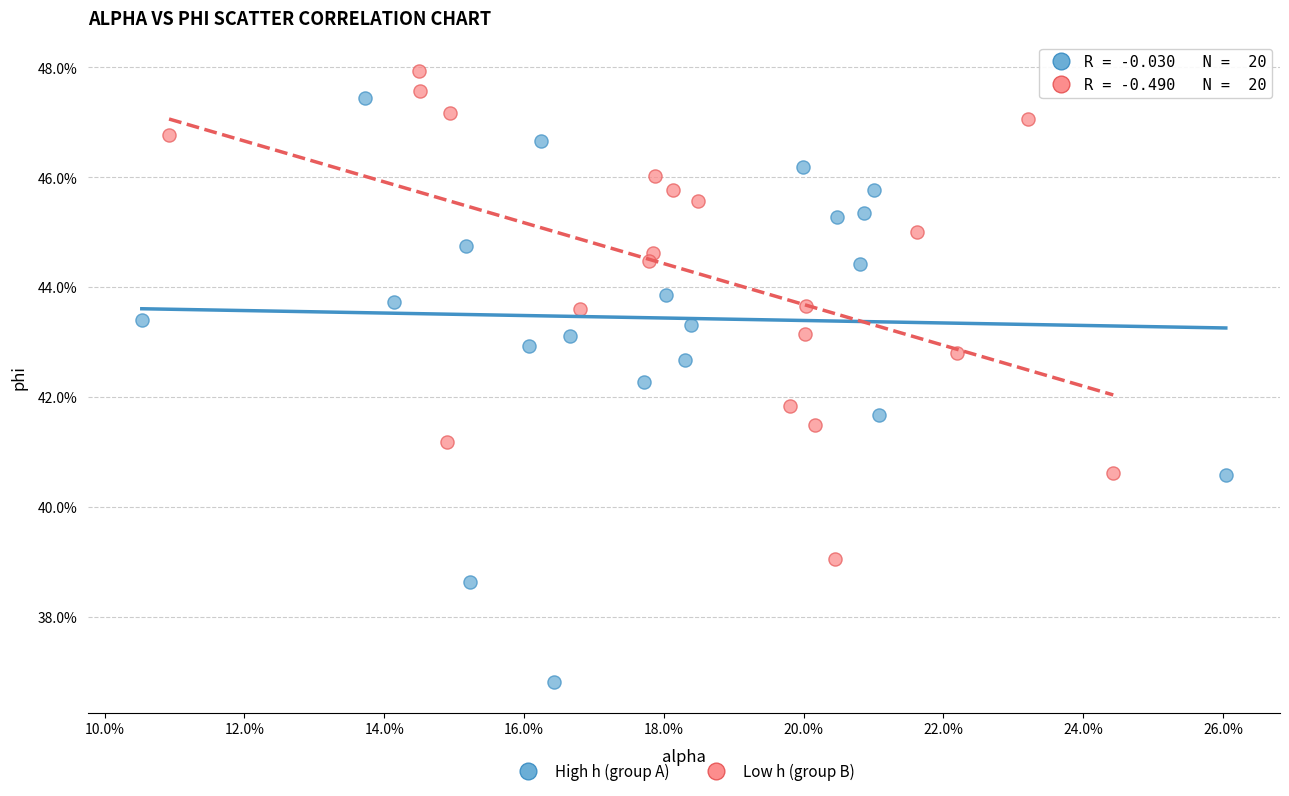

What are all the series names shown in the legend?

High h (group A), Low h (group B)